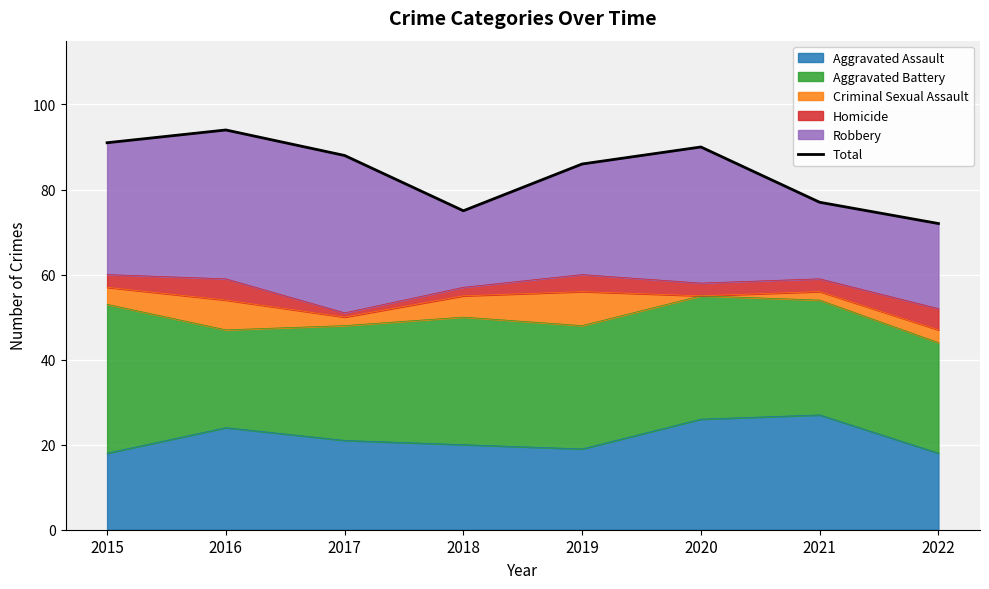

Where is the first local maximum?

2016